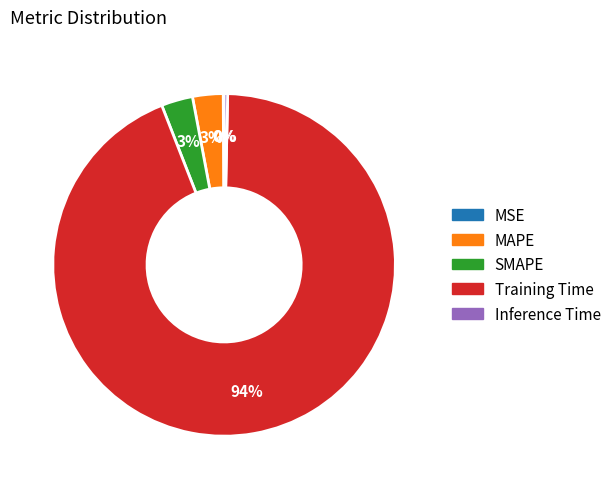

Do Inference Time and Training Time together represent more than half of the pie?

Yes